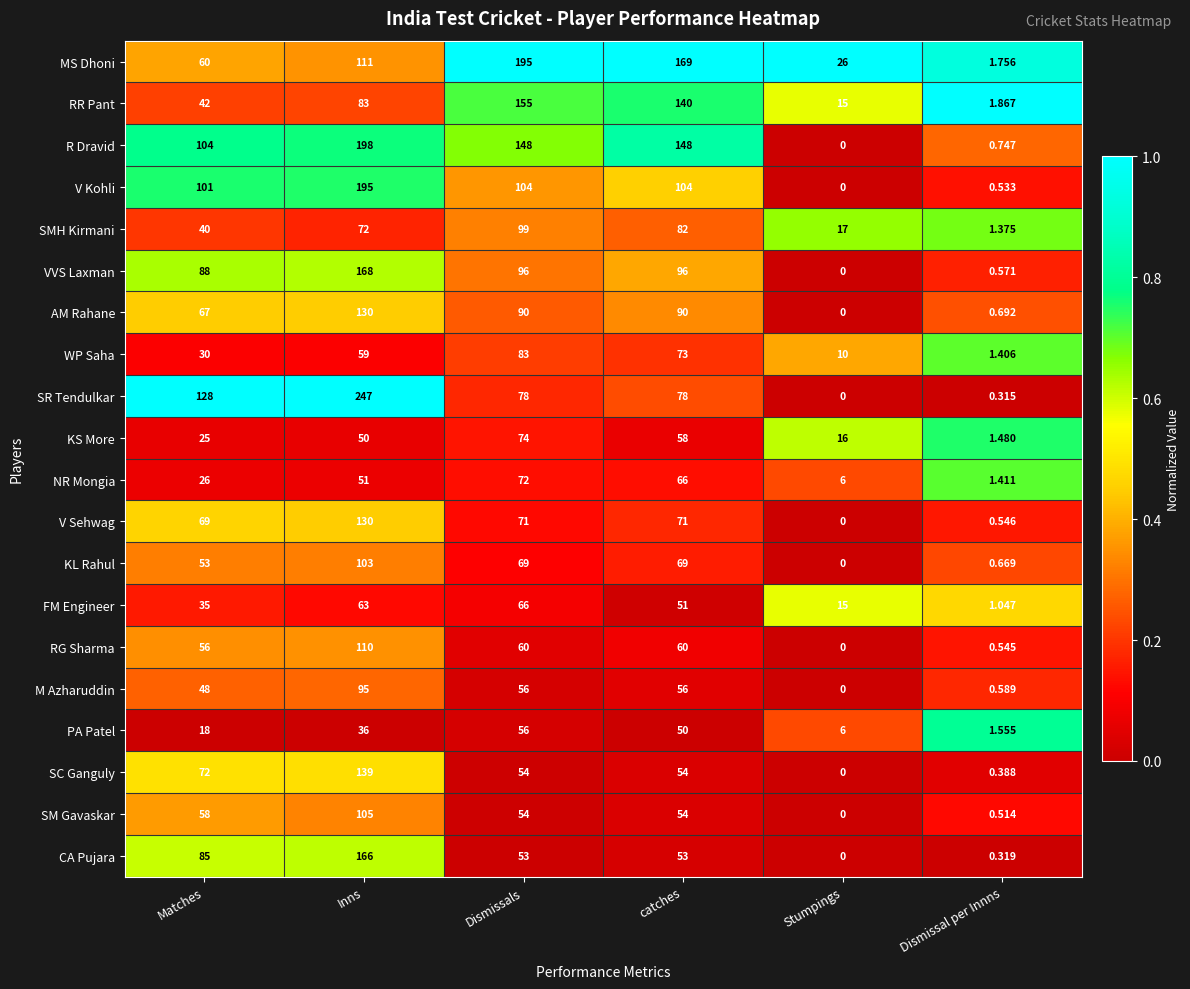

What is the greatest value displayed?

247.0